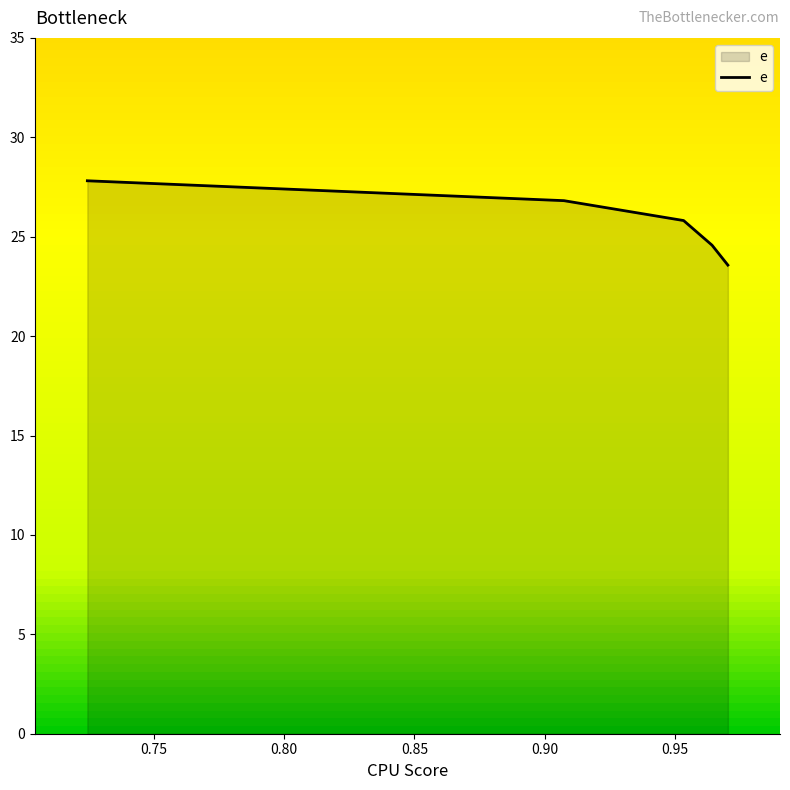

What is the sum of all values?

128.6